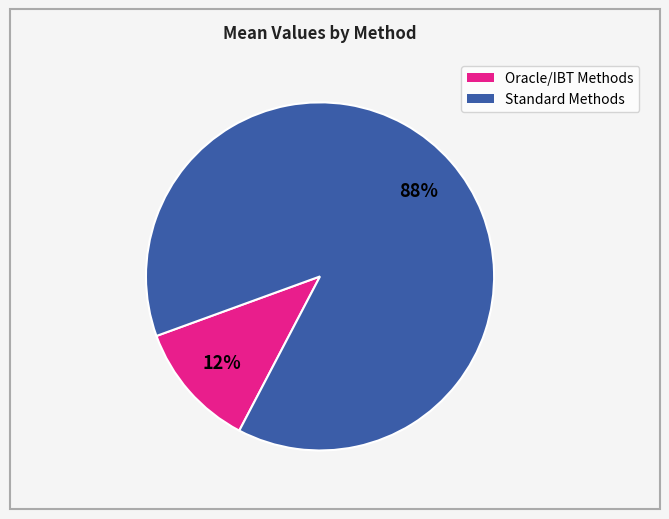

Does any single category account for the majority?

Yes